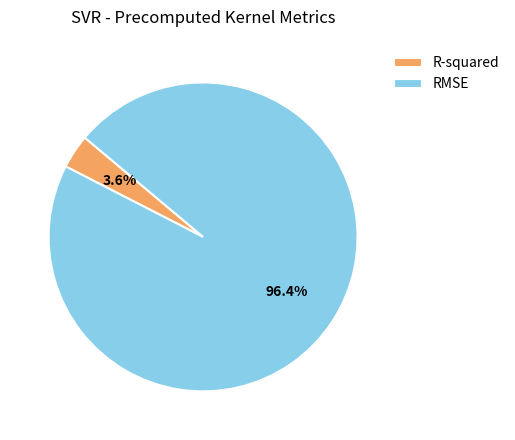

Which category has the biggest portion of the pie?

RMSE